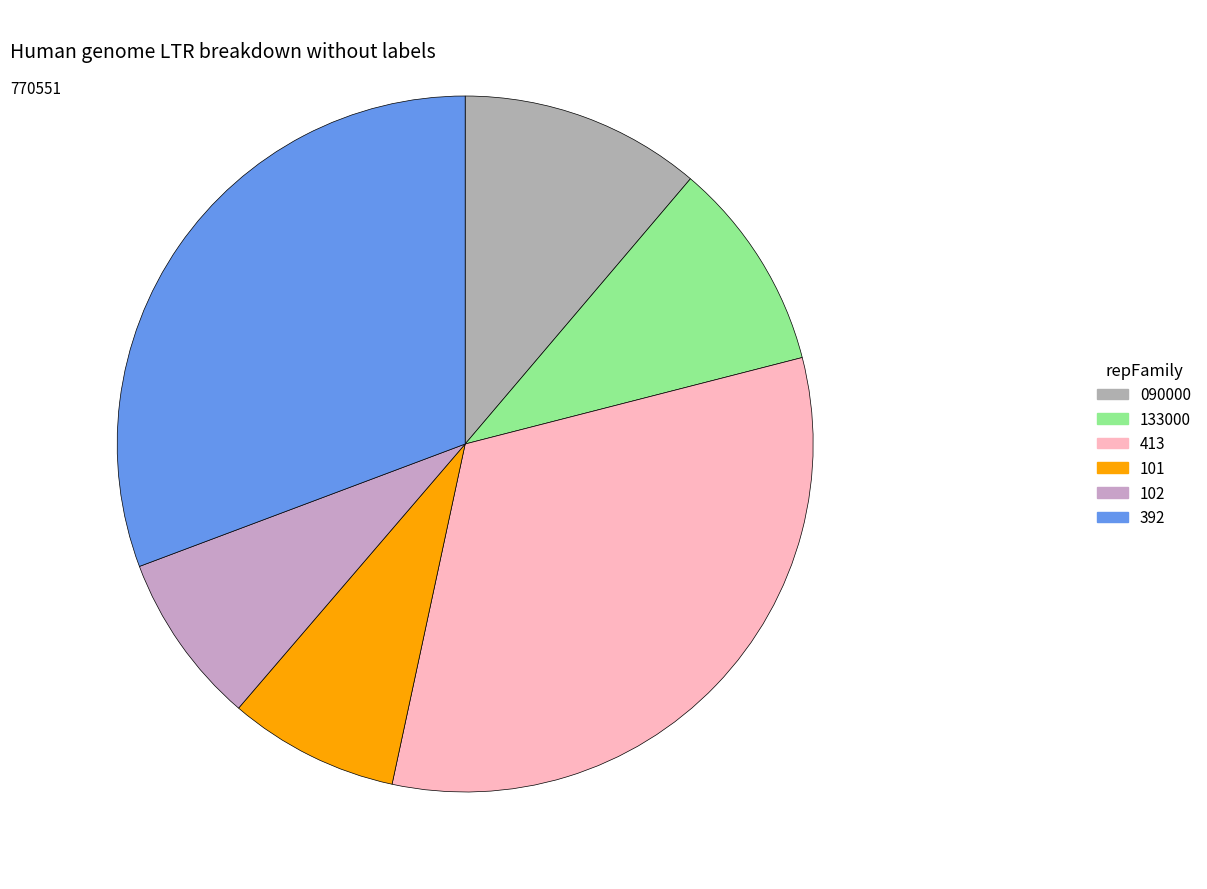

Approximately how many times larger is the value at 413 compared to 090000?

2.9